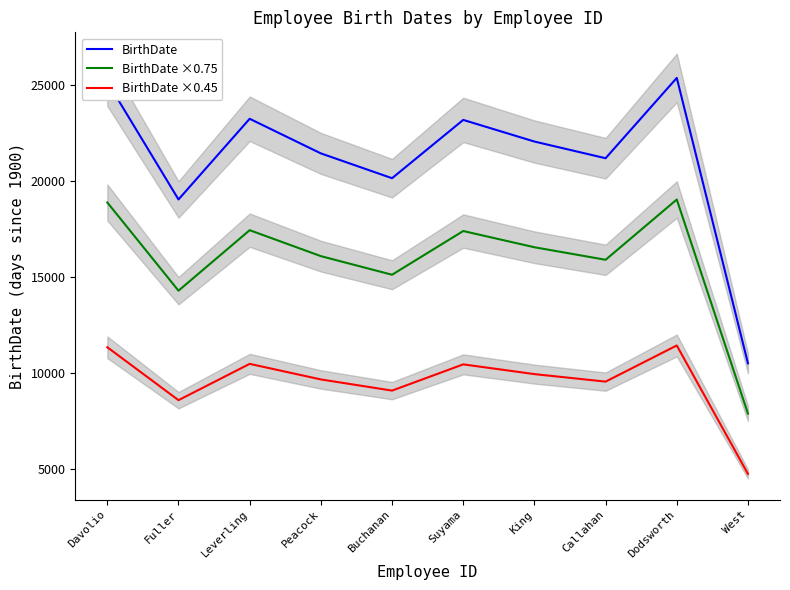

Is it true that BirthDate ×0.75 equals 3978.1 at Davolio?

False